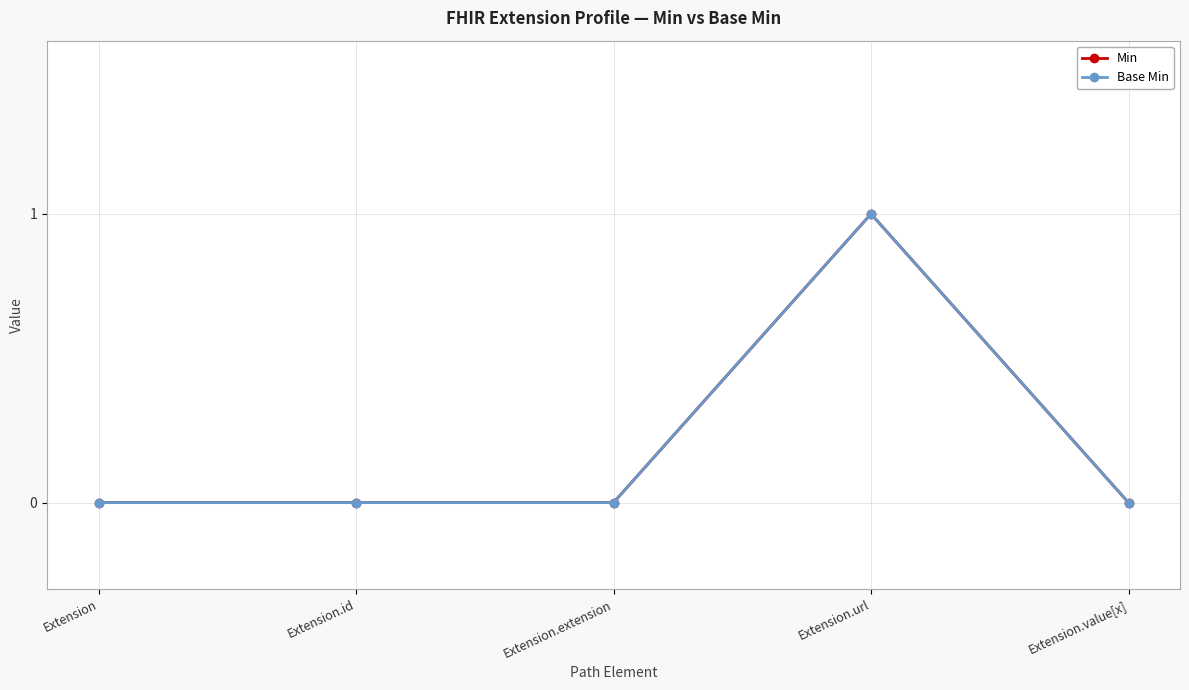

Does the chart have visible grid lines?

Yes